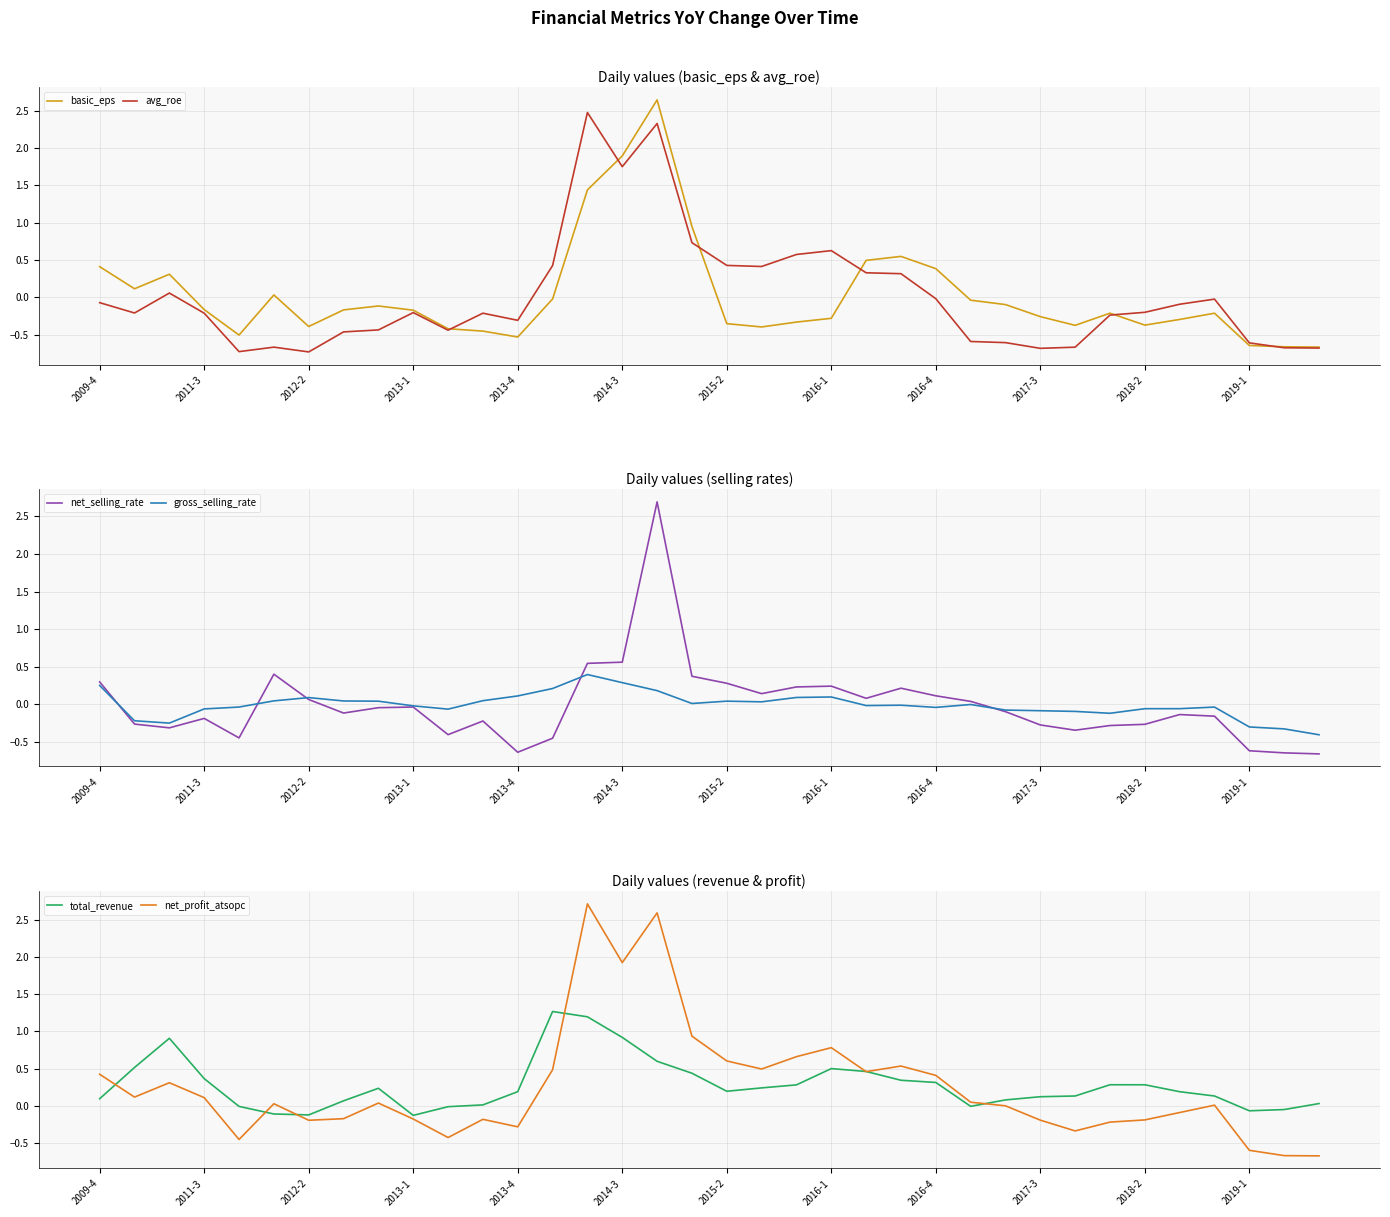

List the series in order of their peak value, highest first.

net_profit_atsopc, net_selling_rate, basic_eps, avg_roe, total_revenue, gross_selling_rate